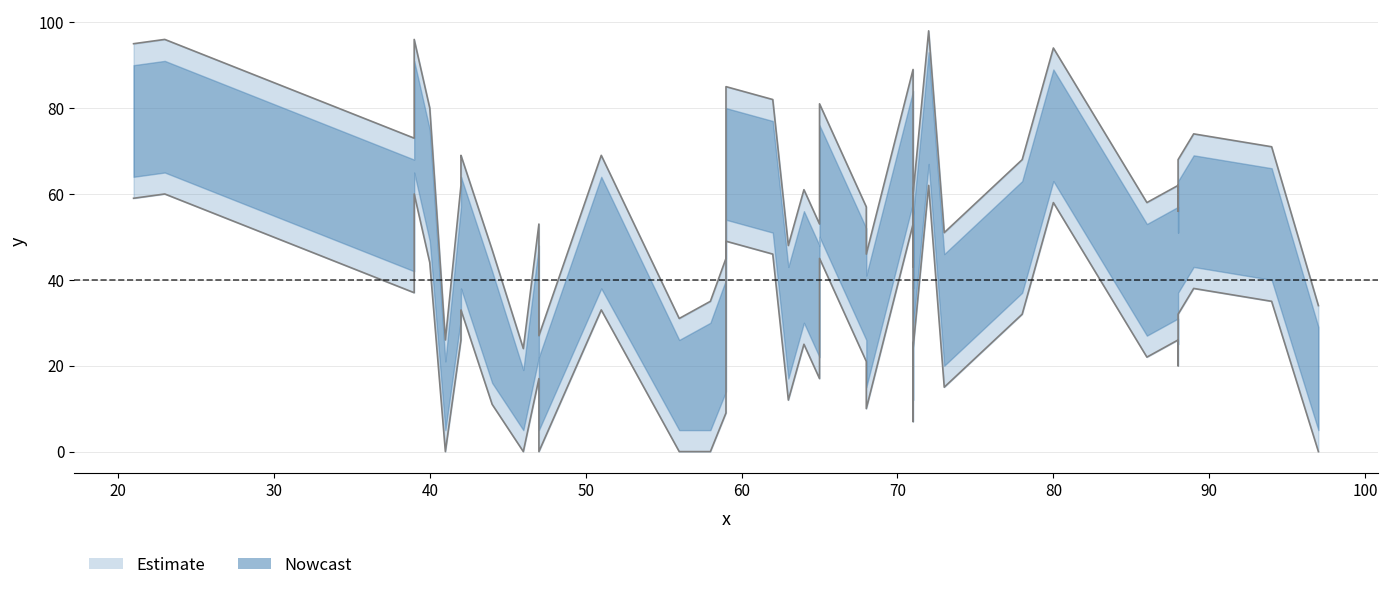

Which has a higher value, 27 or 0?

27